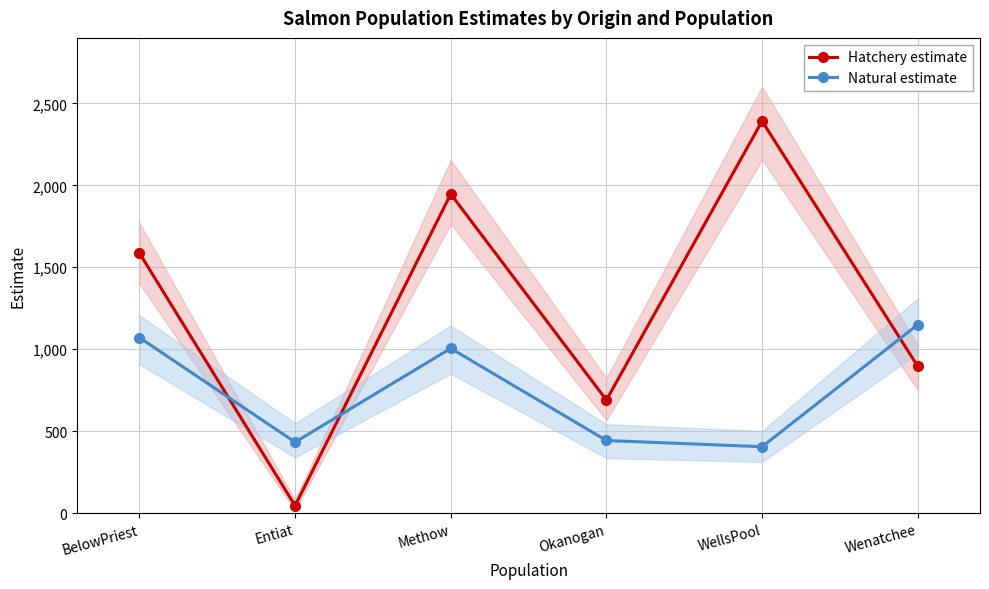

The Natural estimate series shows 1005 at Methow. True or false?

True